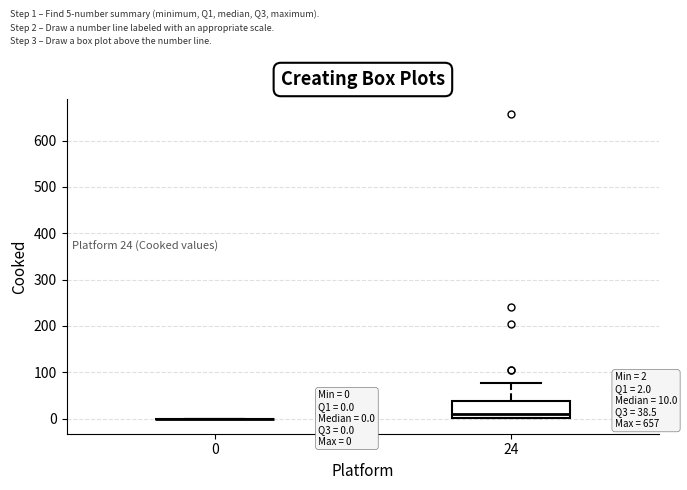

Comparing the boxes themselves (not the whiskers), which one is the tallest?

24